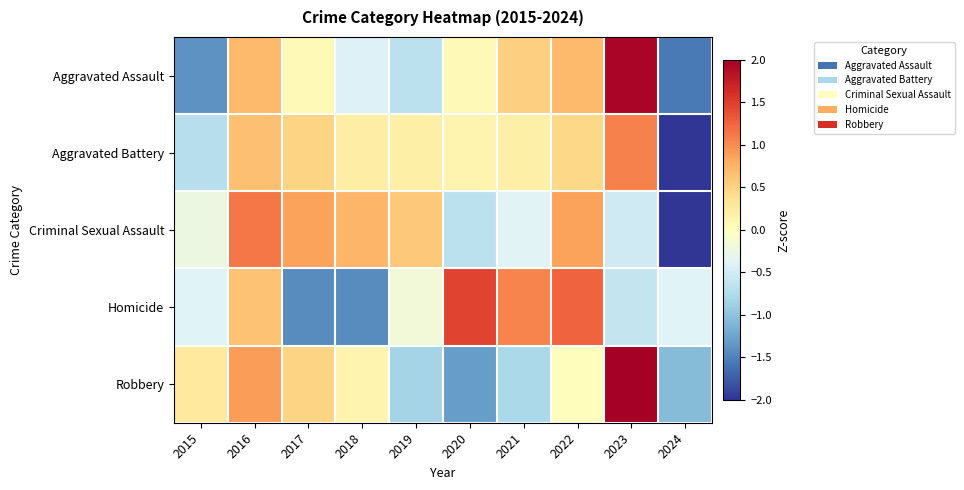

How many categories are shown in the chart?

10